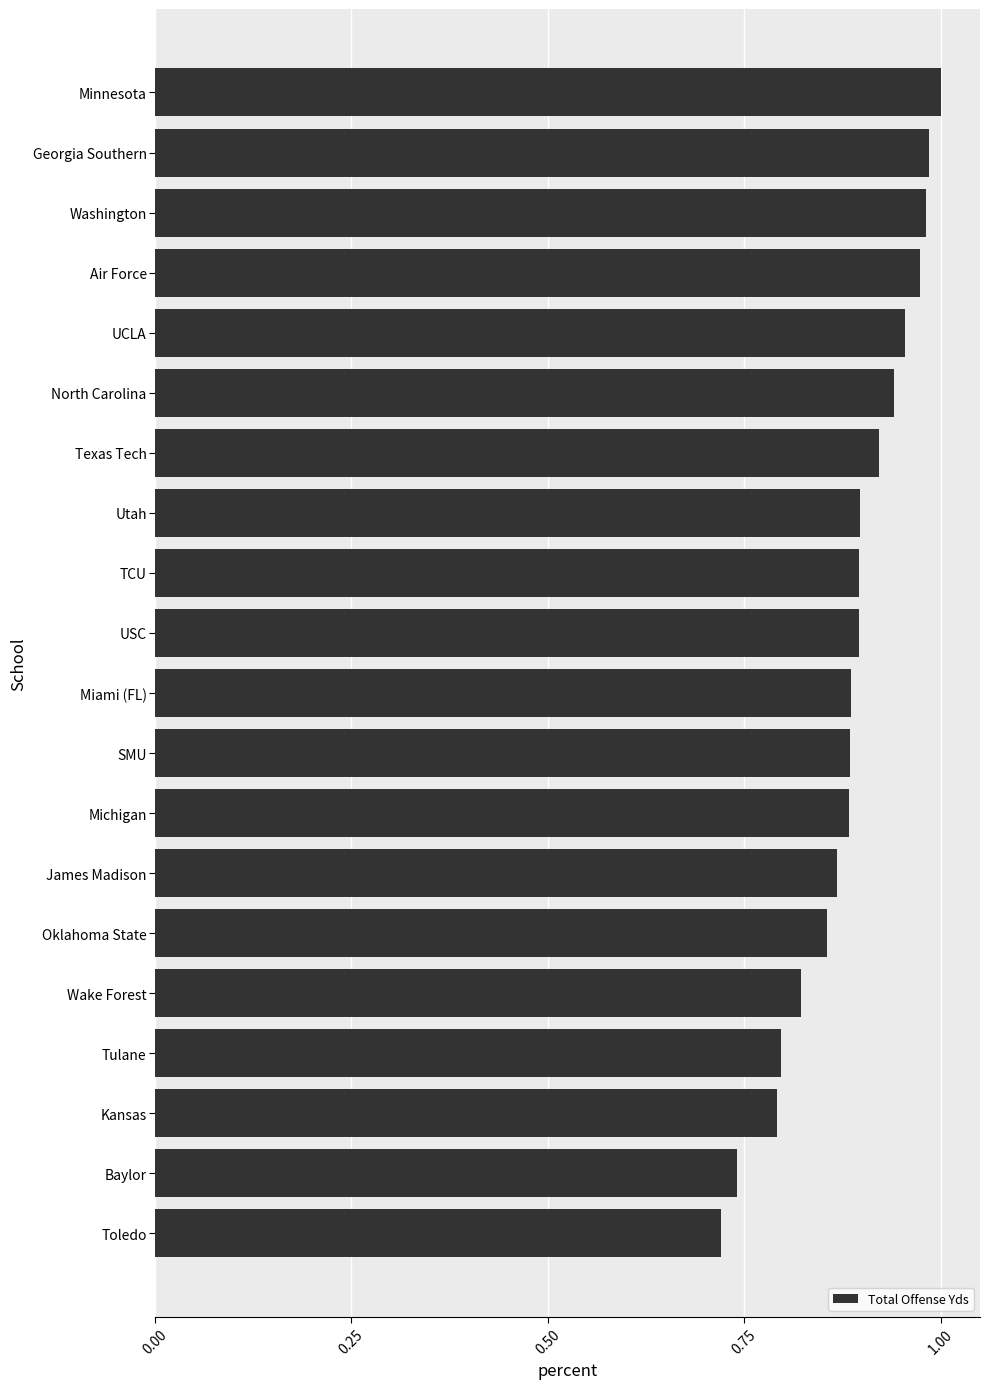

What is the difference between the maximum and minimum values?

0.3